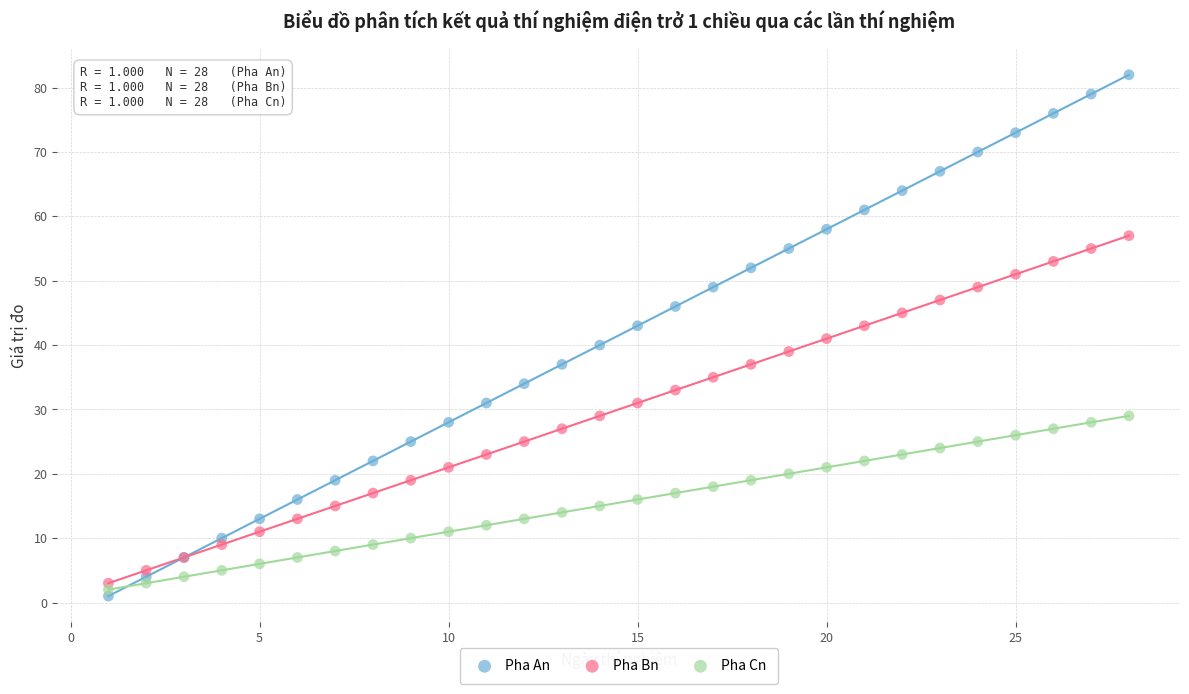

Which series contains the lowest Y value?

Pha An